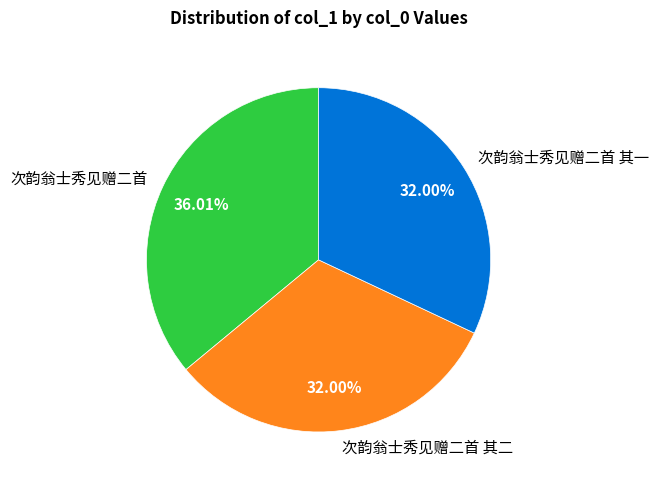

How many segments does this pie chart have?

3